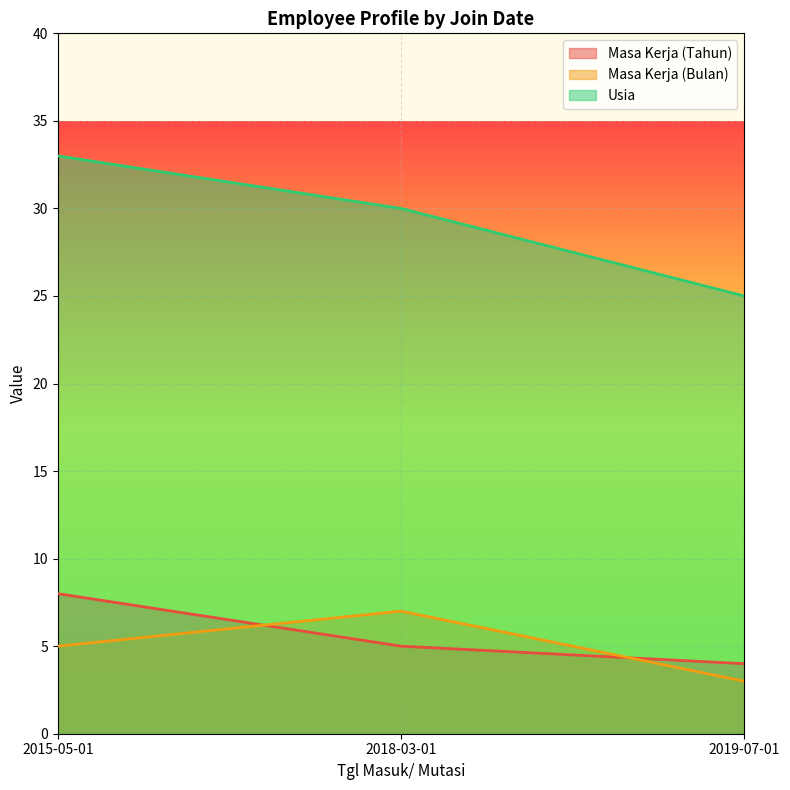

Which category has the highest value in the Usia series?

2015-05-01